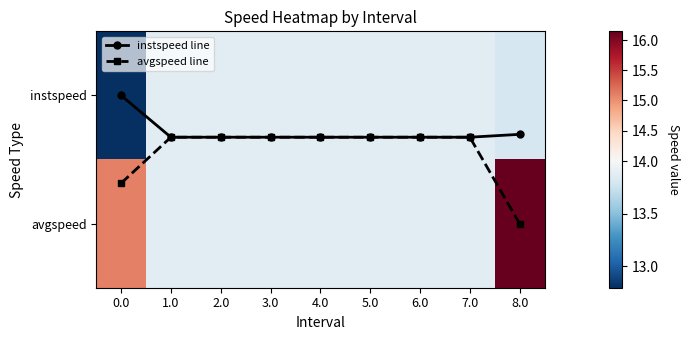

The value of instspeed at 0.0 is 12.8. True or false?

True